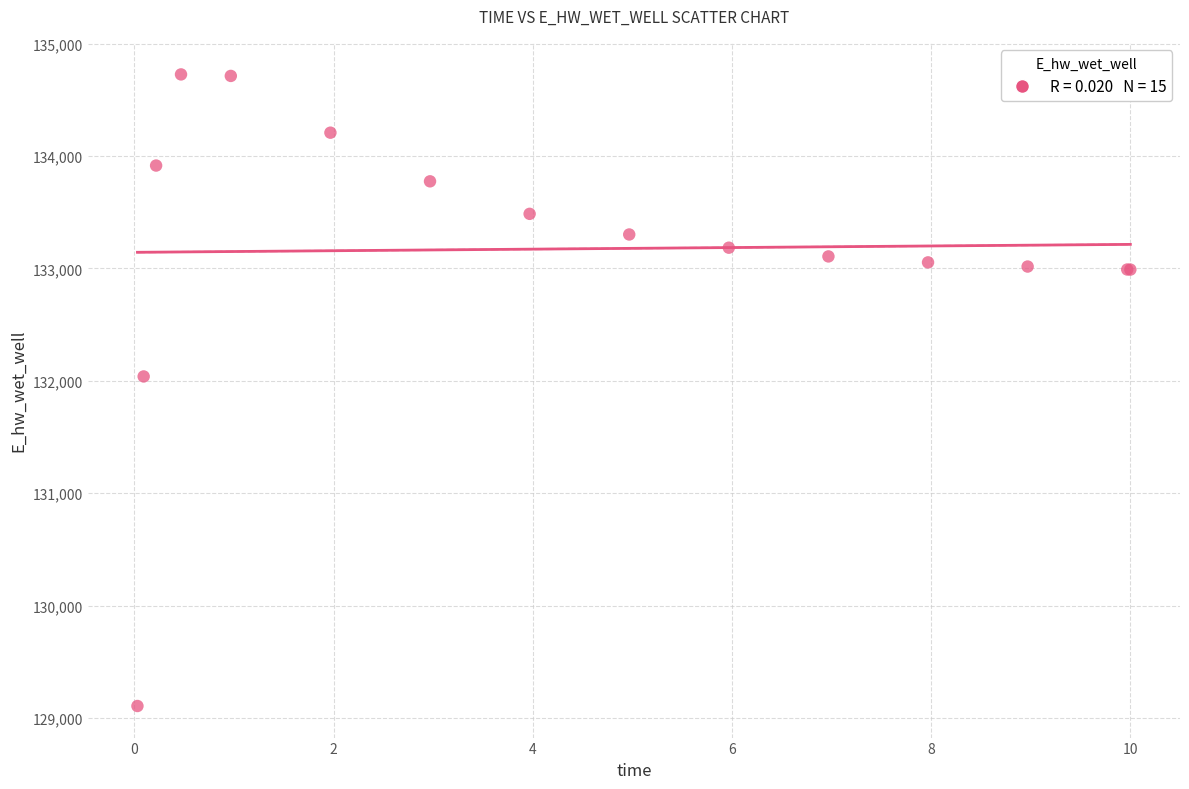

What Y value in the scatter plot is closest to 131916?

132038.8